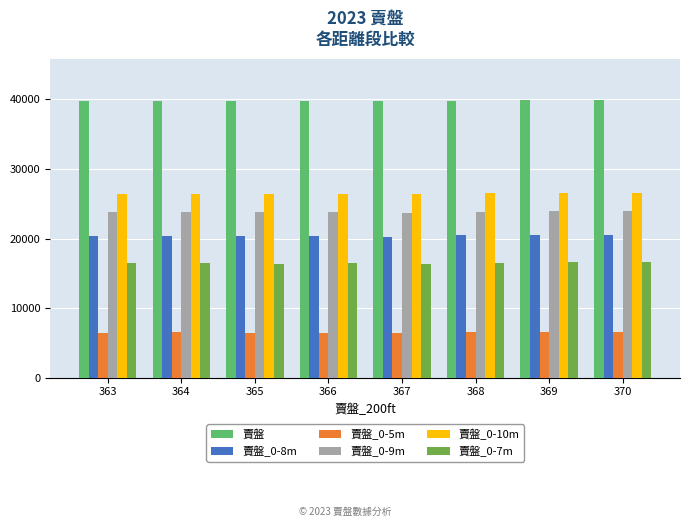

Rank the series at 364 from highest to lowest value.

賣盤, 賣盤_0-10m, 賣盤_0-9m, 賣盤_0-8m, 賣盤_0-7m, 賣盤_0-5m